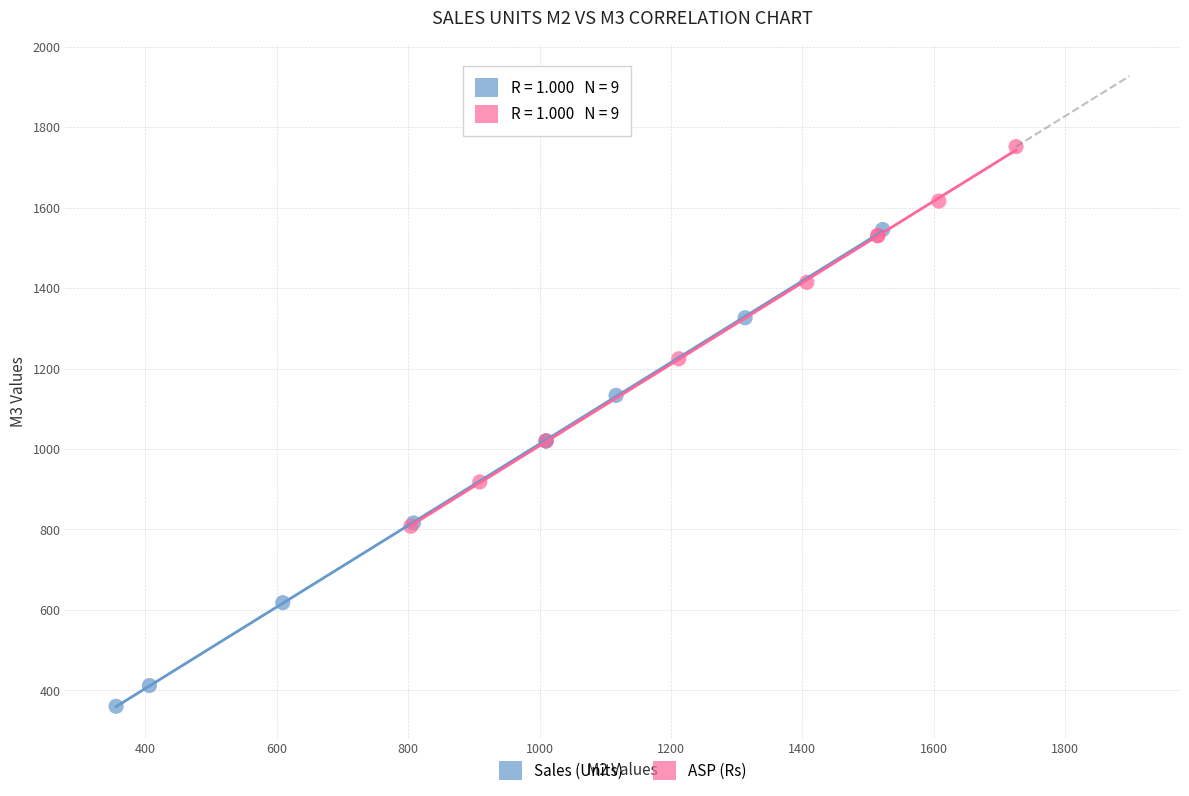

Which series contains the highest Y value?

ASP (Rs)